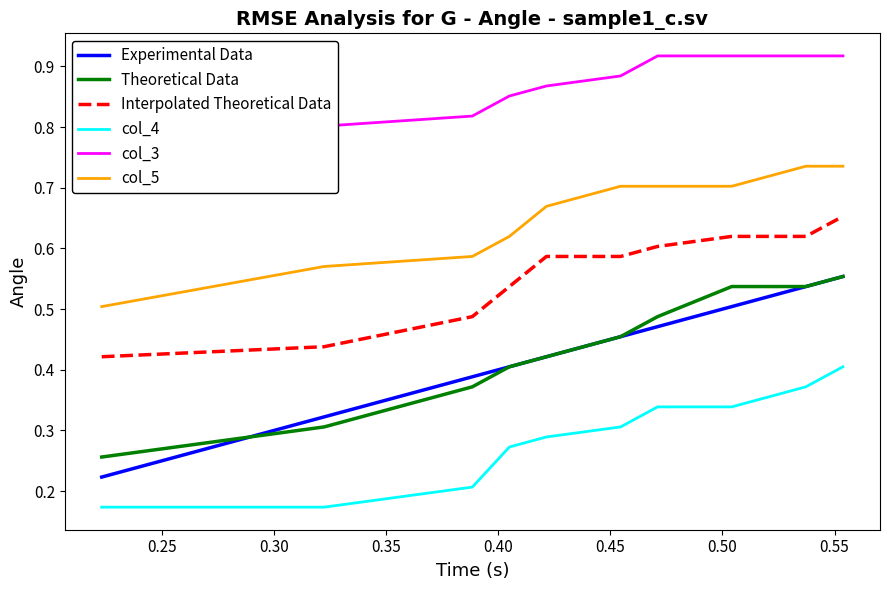

List the series in order of their peak value, highest first.

col_3, col_5, Interpolated Theoretical Data, Experimental Data, Theoretical Data, col_4